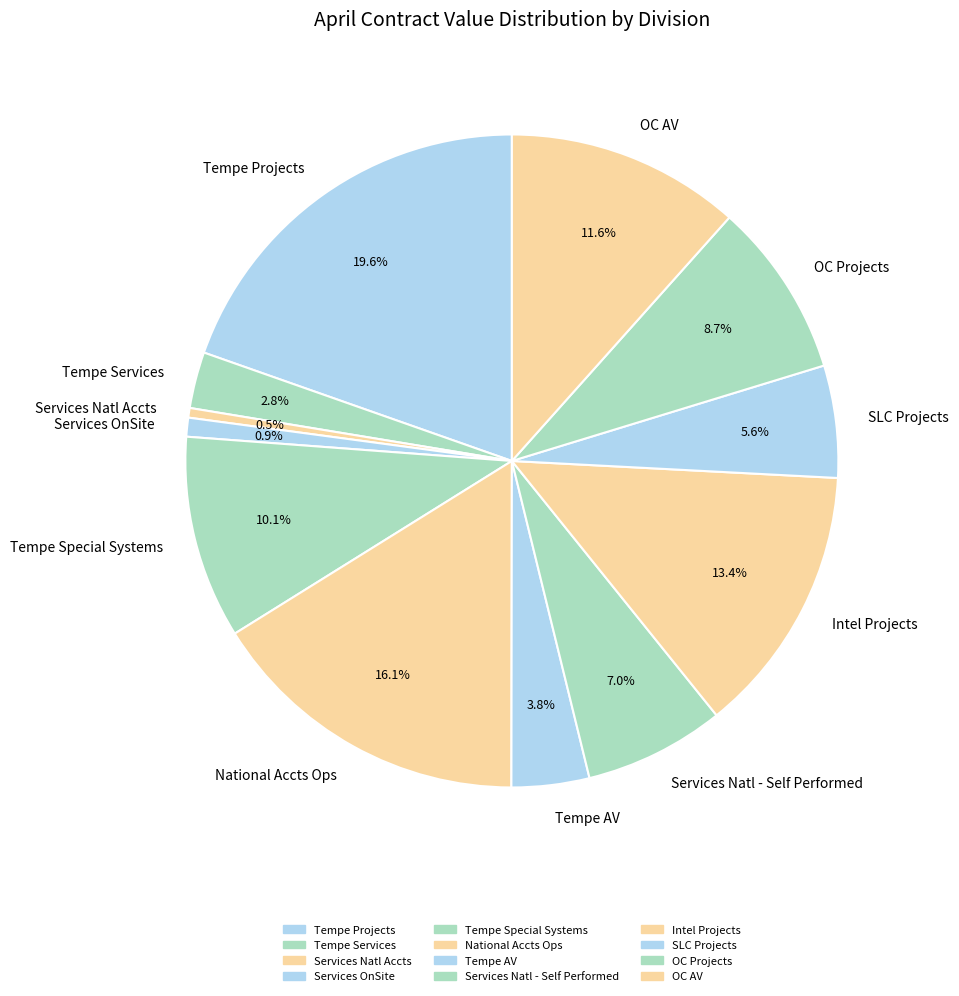

Count the number of slices in the pie.

12